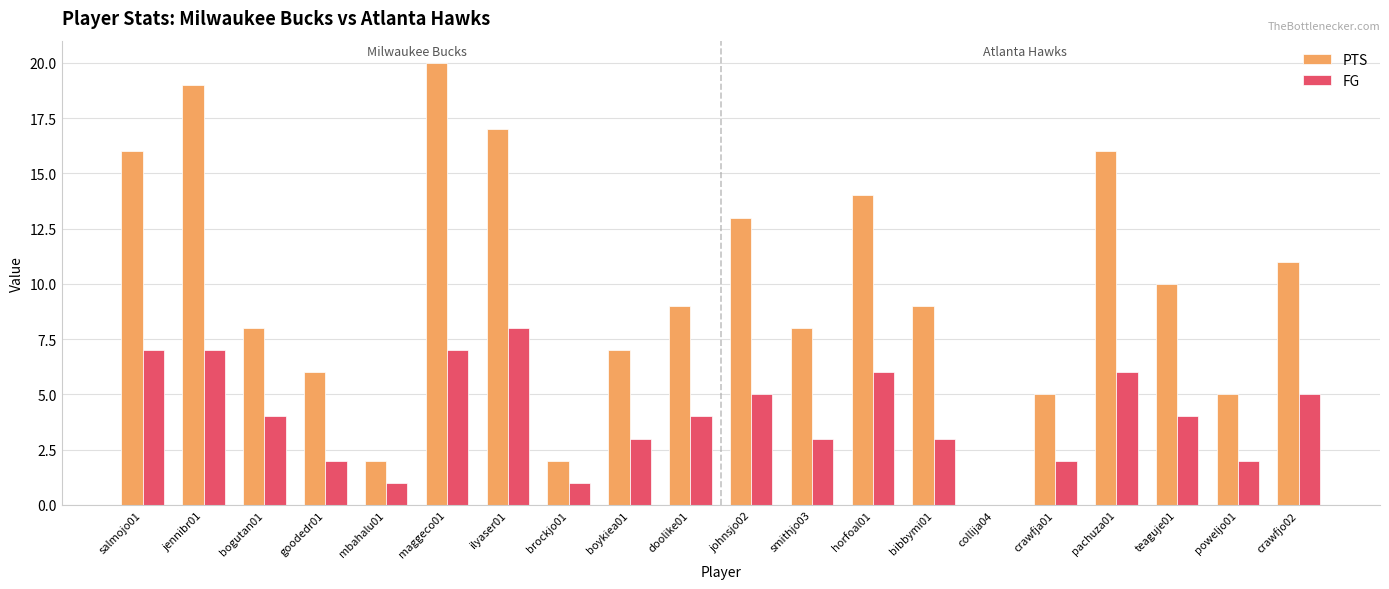

Which series has the largest total across all categories?

PTS